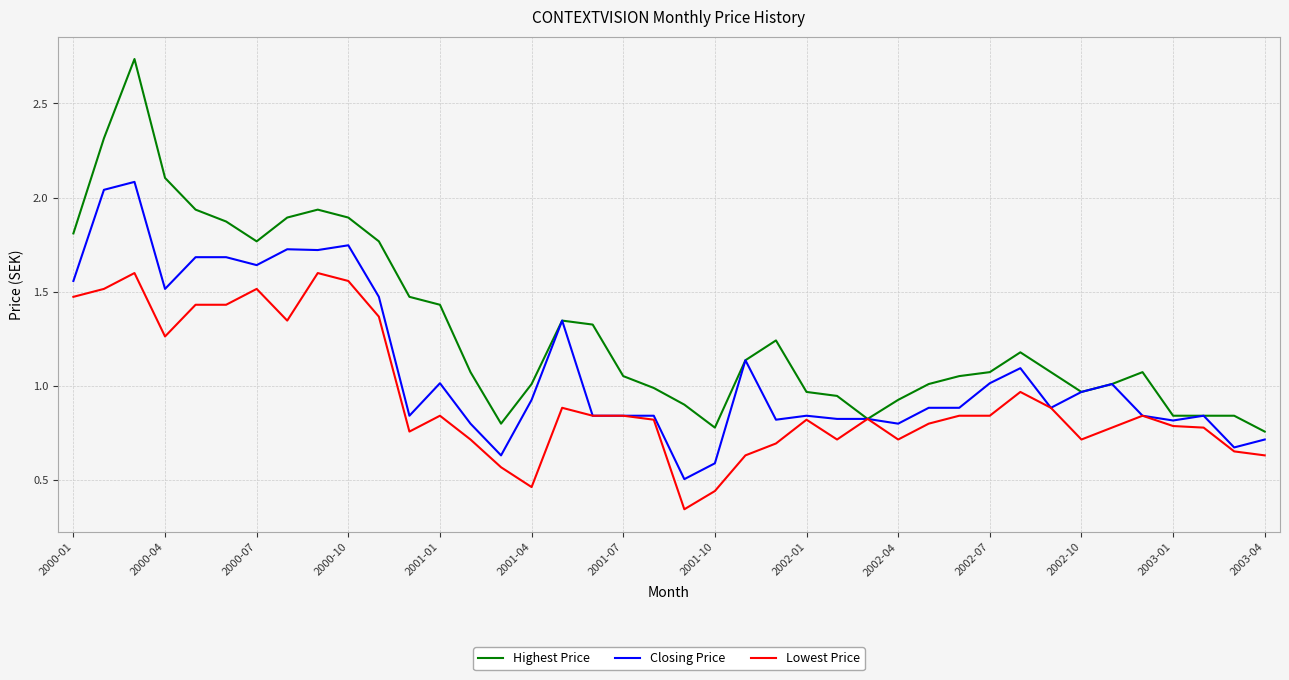

Which series has the widest spread of values?

Highest Price